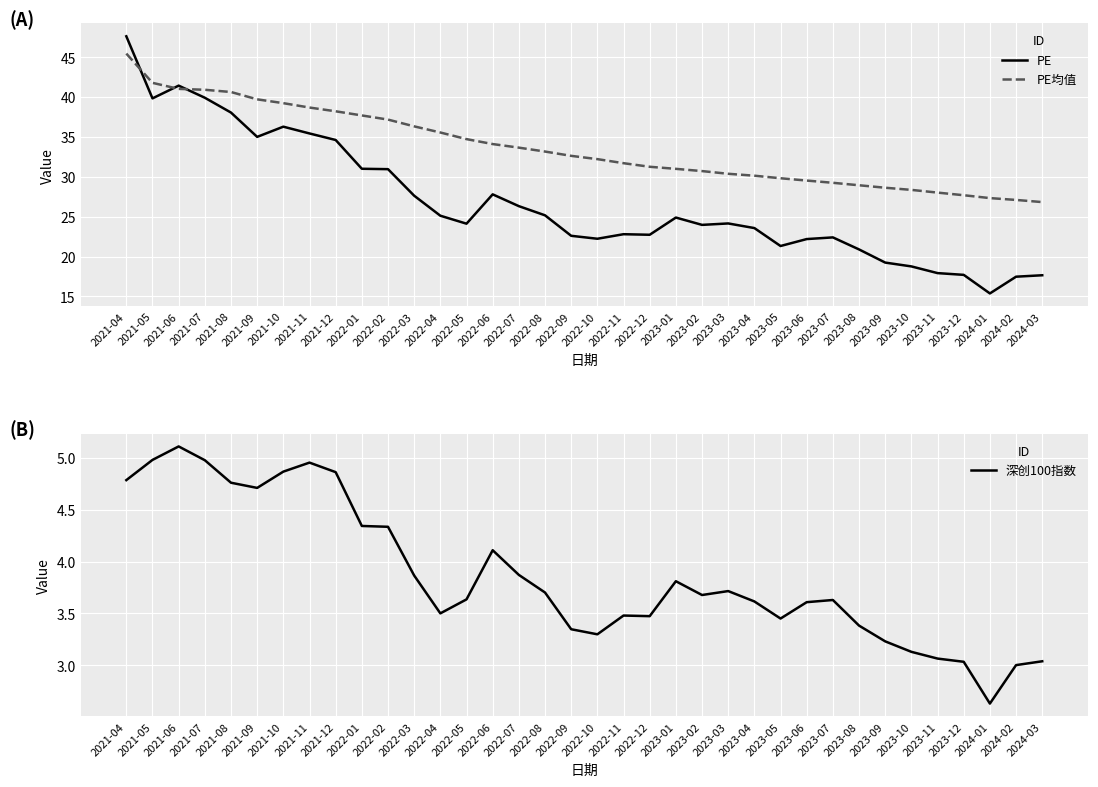

Which label corresponds to the largest value in the chart?

2021-04